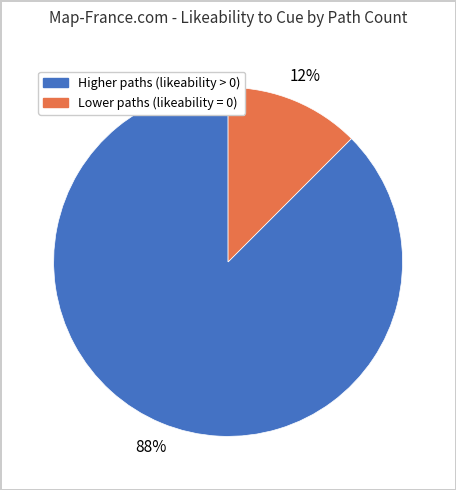

Does any single category account for the majority?

Yes